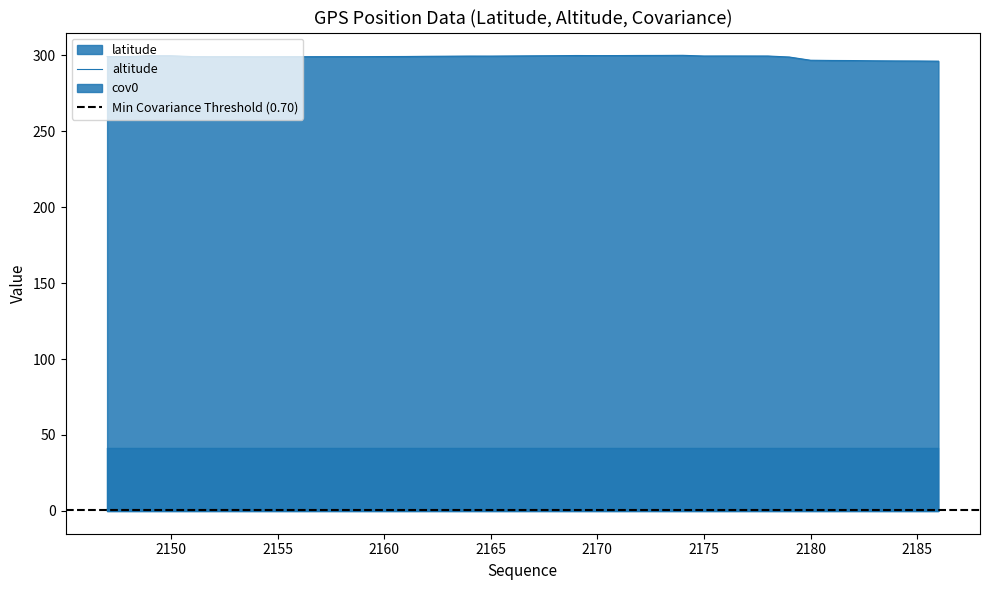

True or false: latitude and altitude cross at least once.

False